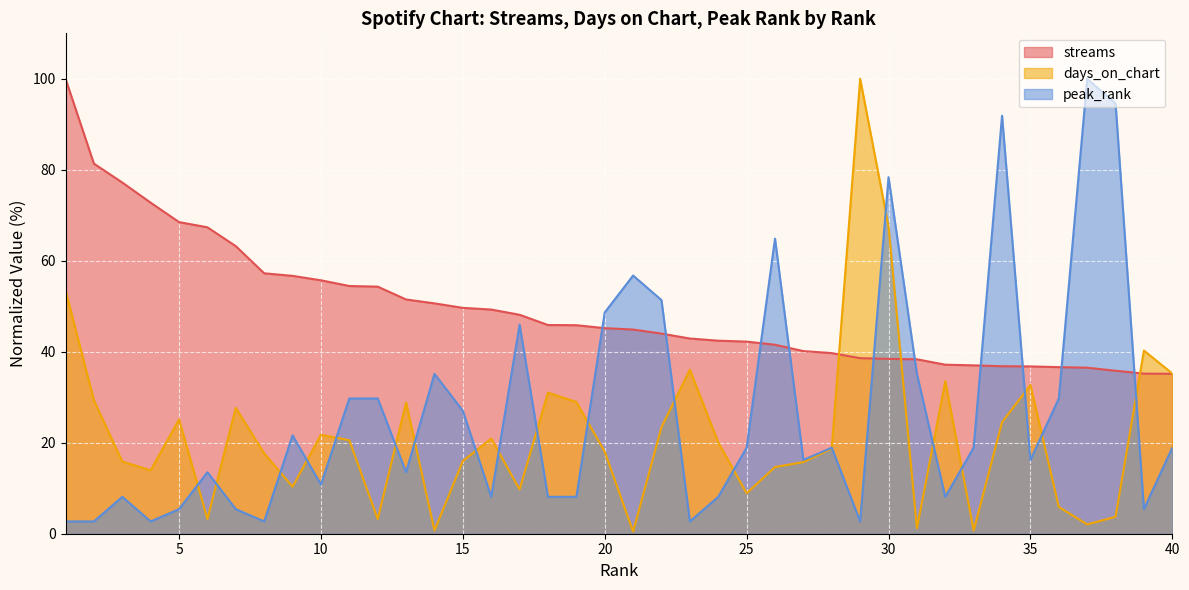

At how many categories does at least one series exceed 63?

13